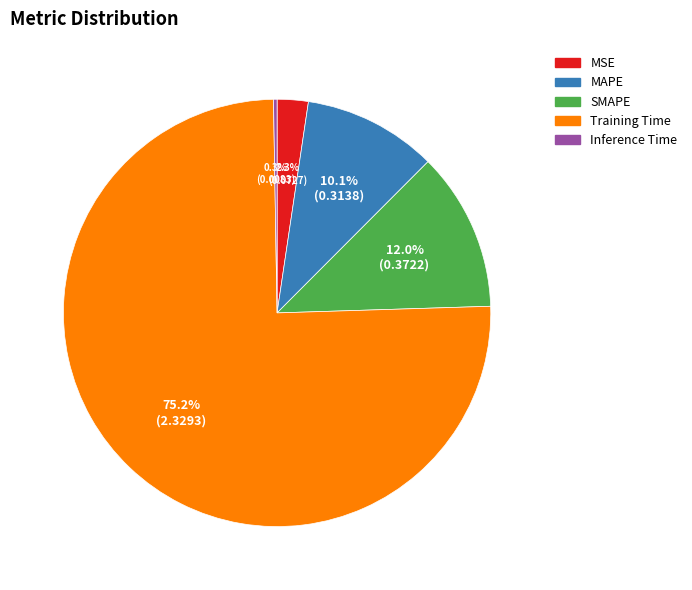

Is there a majority slice in this chart?

Yes